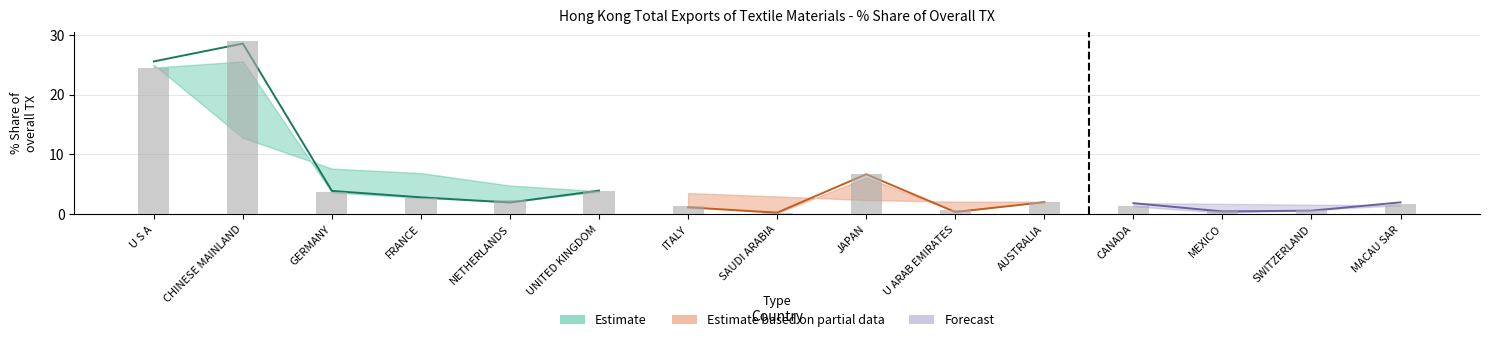

What is the difference between the maximum and second lowest values in the 201712_% Share of overall TX series?

28.5